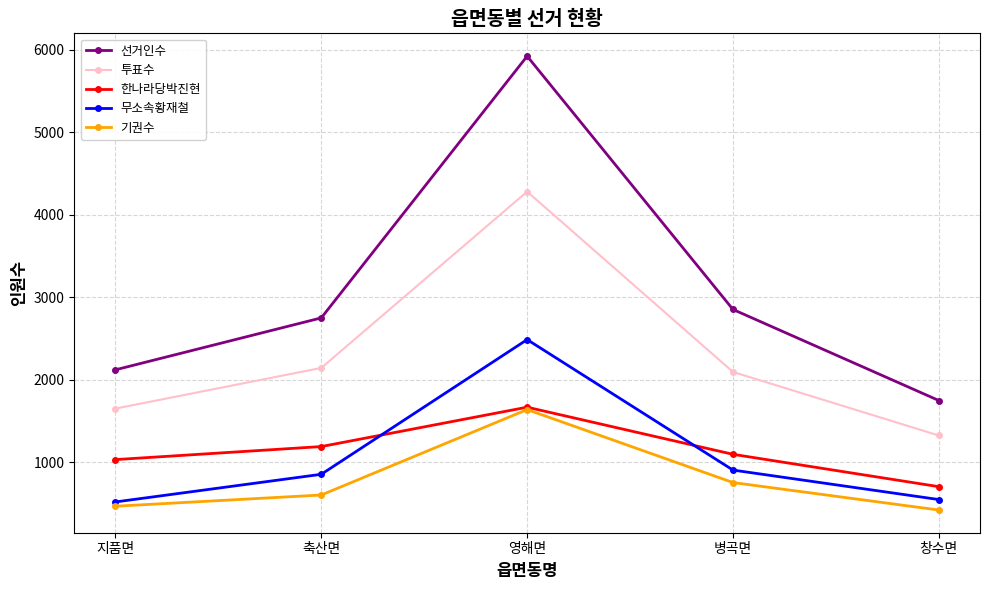

True or false: 기권수 and 무소속황재철 cross at least once.

False